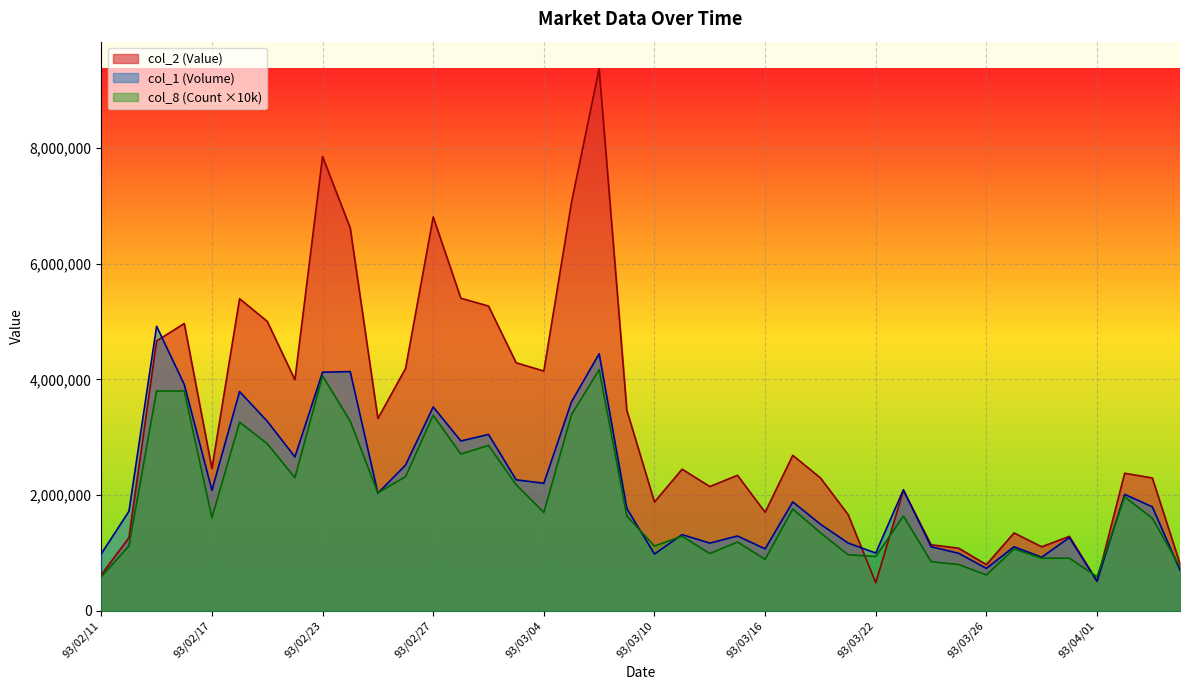

What is the sum of the col_2 (Value) values at 93/02/23 and 93/03/24?

8994500